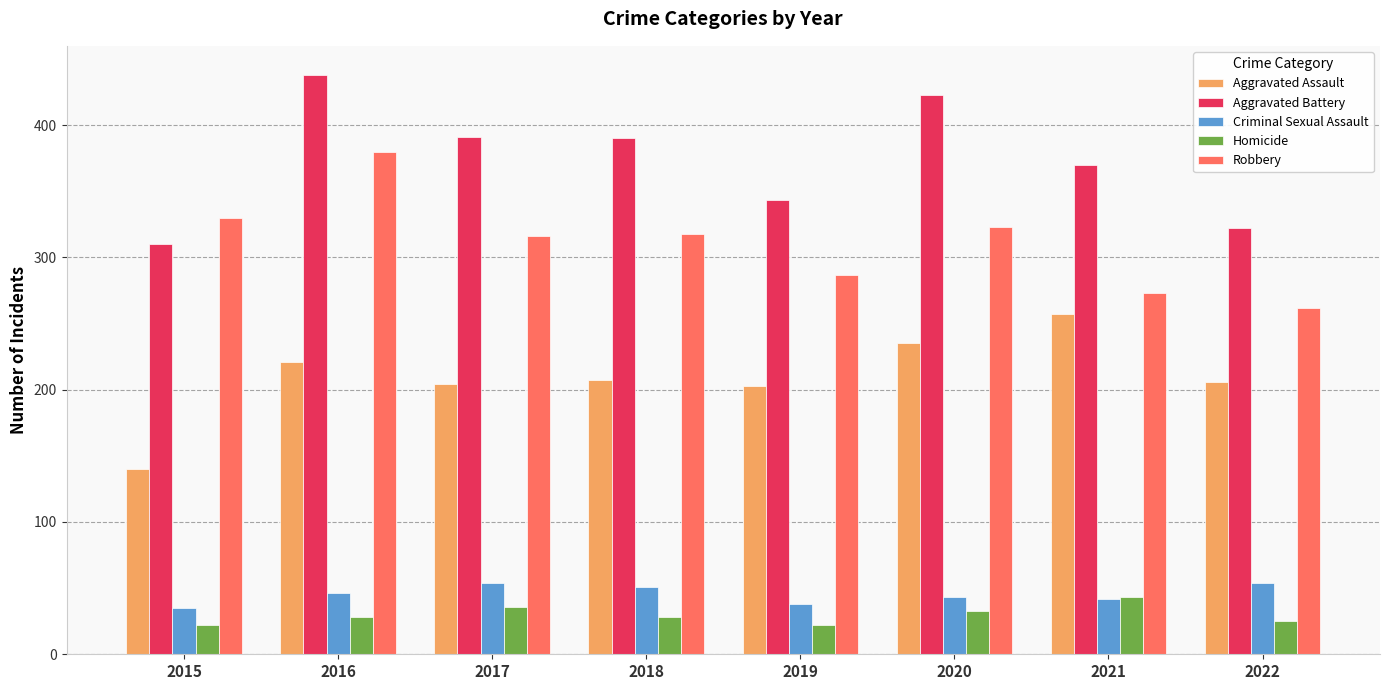

Which series has the largest total across all categories?

Aggravated Battery